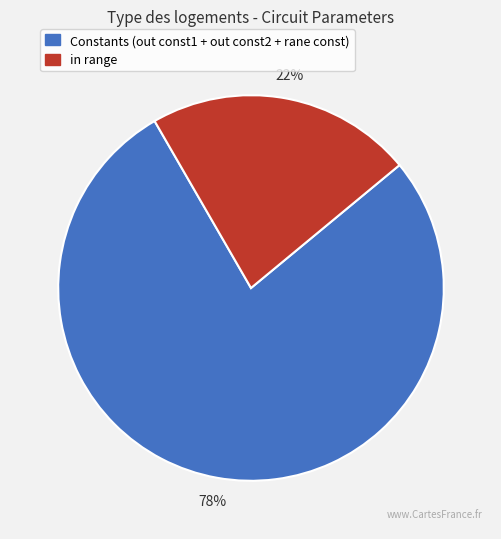

Is there any slice that represents more than half of the pie?

Yes